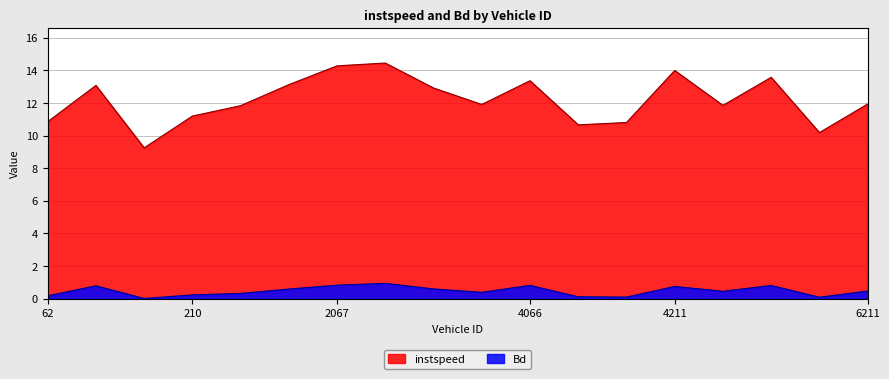

At which category is the sum across all series the highest?

2206.0